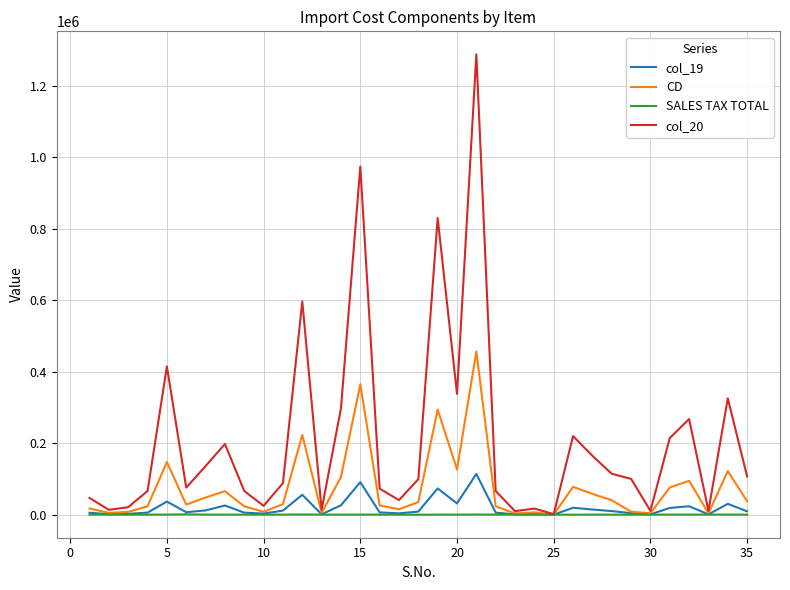

What is the greatest value displayed?

1287367.0